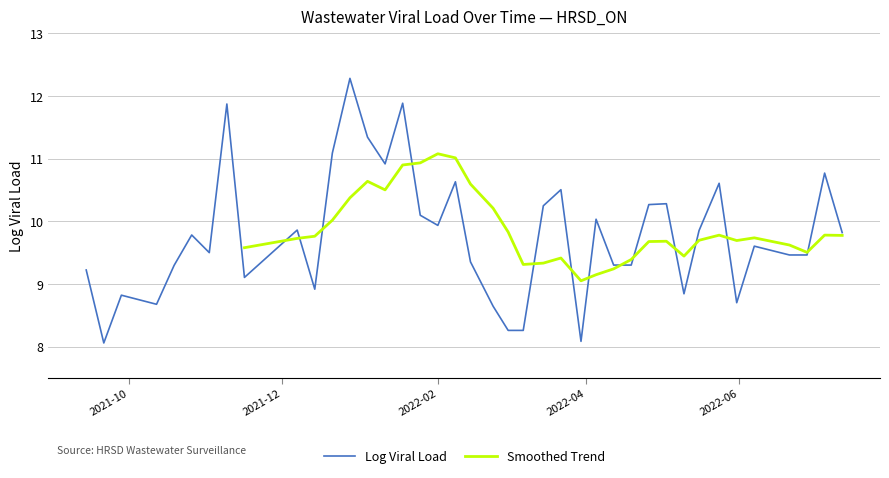

Does the chart have visible grid lines?

Yes